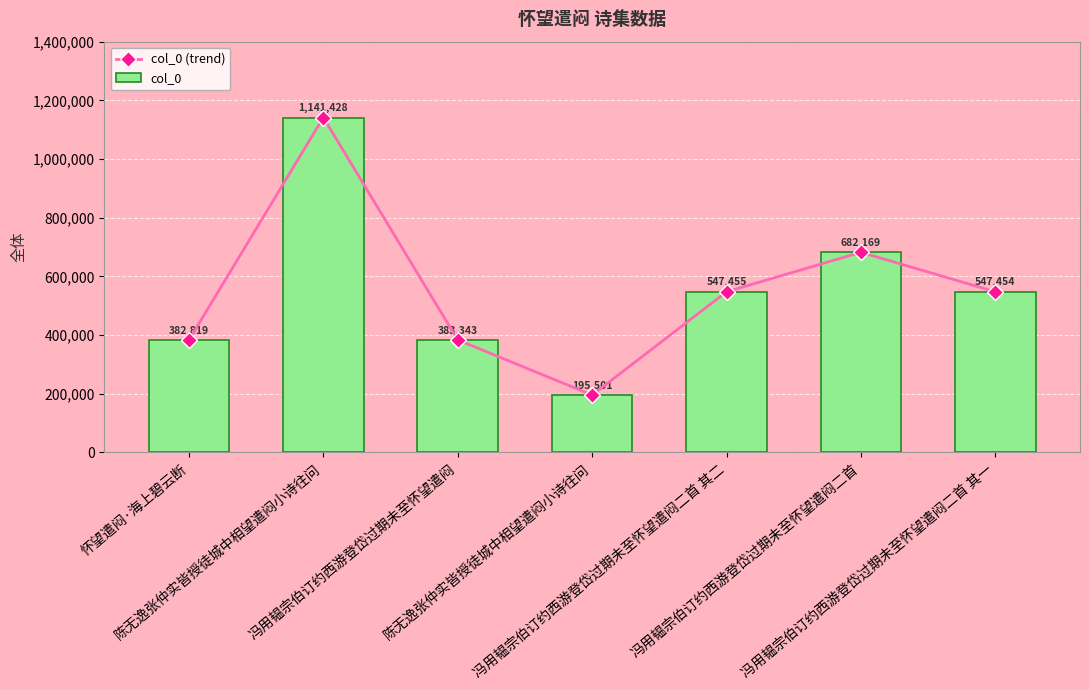

At how many categories does at least one series exceed 872637?

1